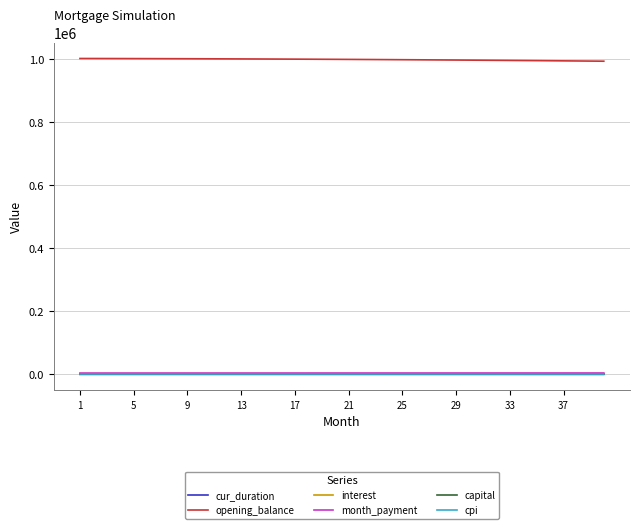

What is the highest value of the opening_balance series?

1001500.0